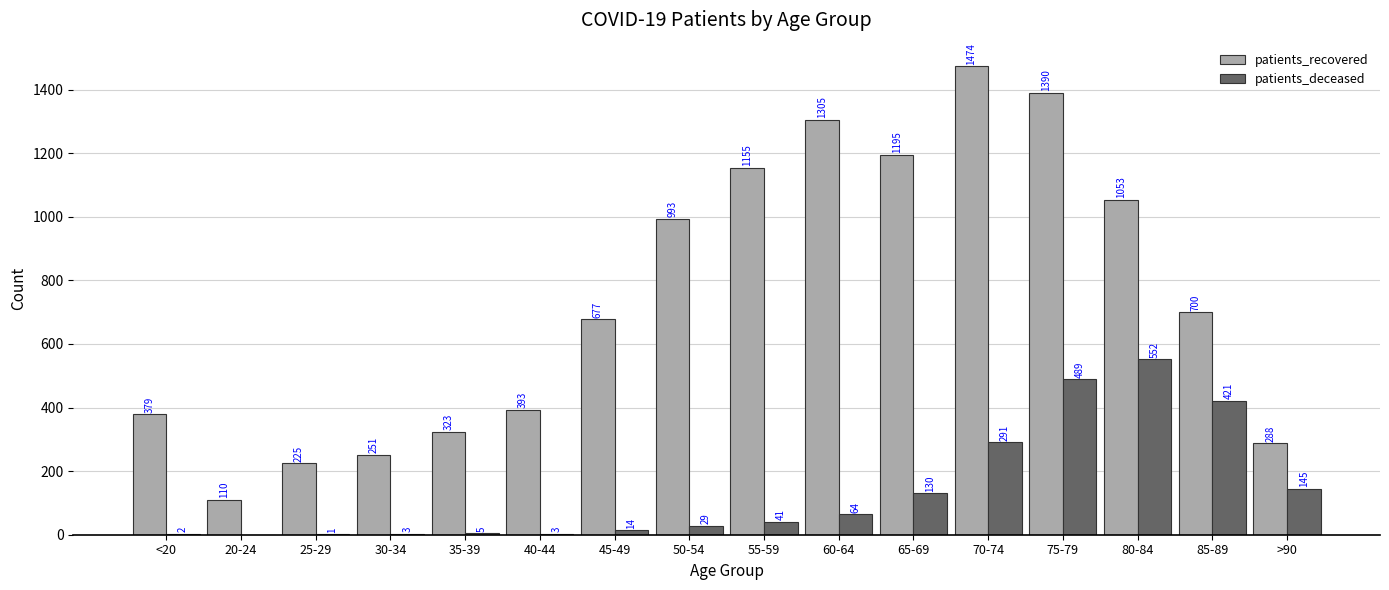

What is the approximate value of patients_recovered at 60-64, to the nearest 50?

1300